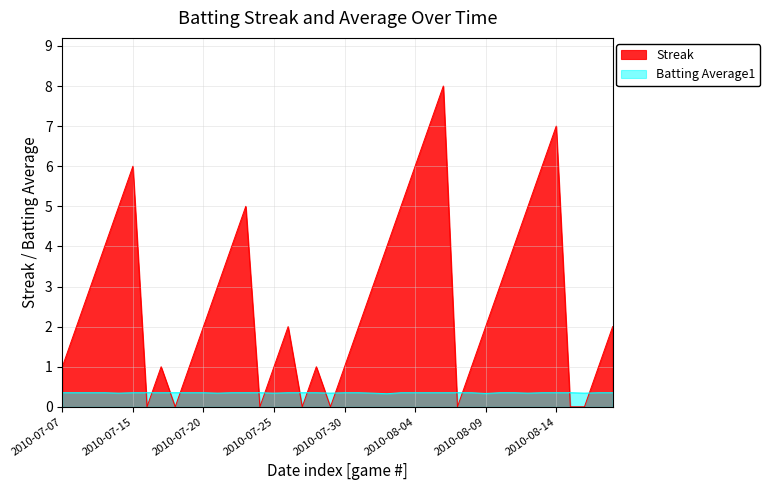

Between which two adjacent categories do Streak and Batting Average1 first intersect?

2010-07-15 and 2010-07-16